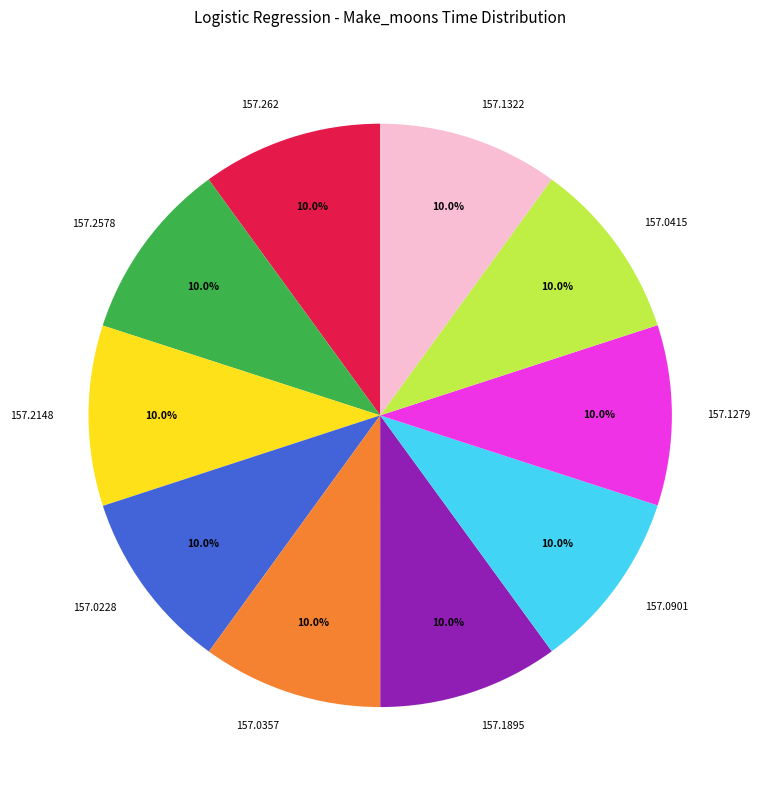

Is there any slice that represents more than half of the pie?

No